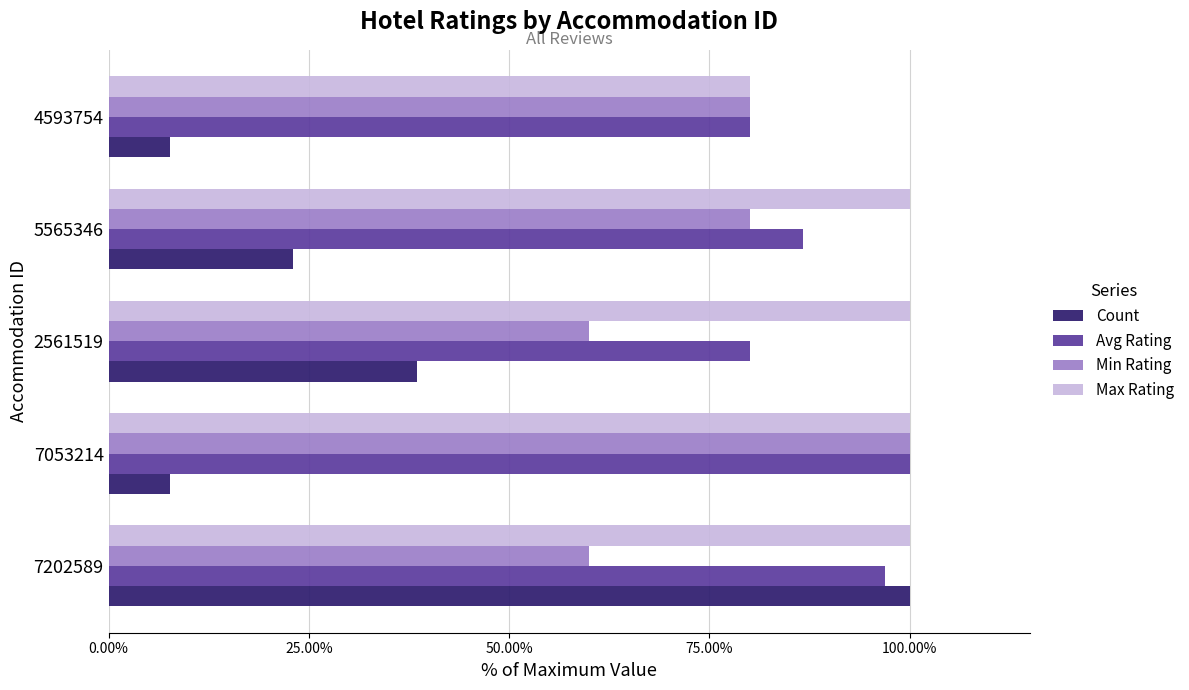

The value of Count at 2561519 is 38.5. True or false?

True